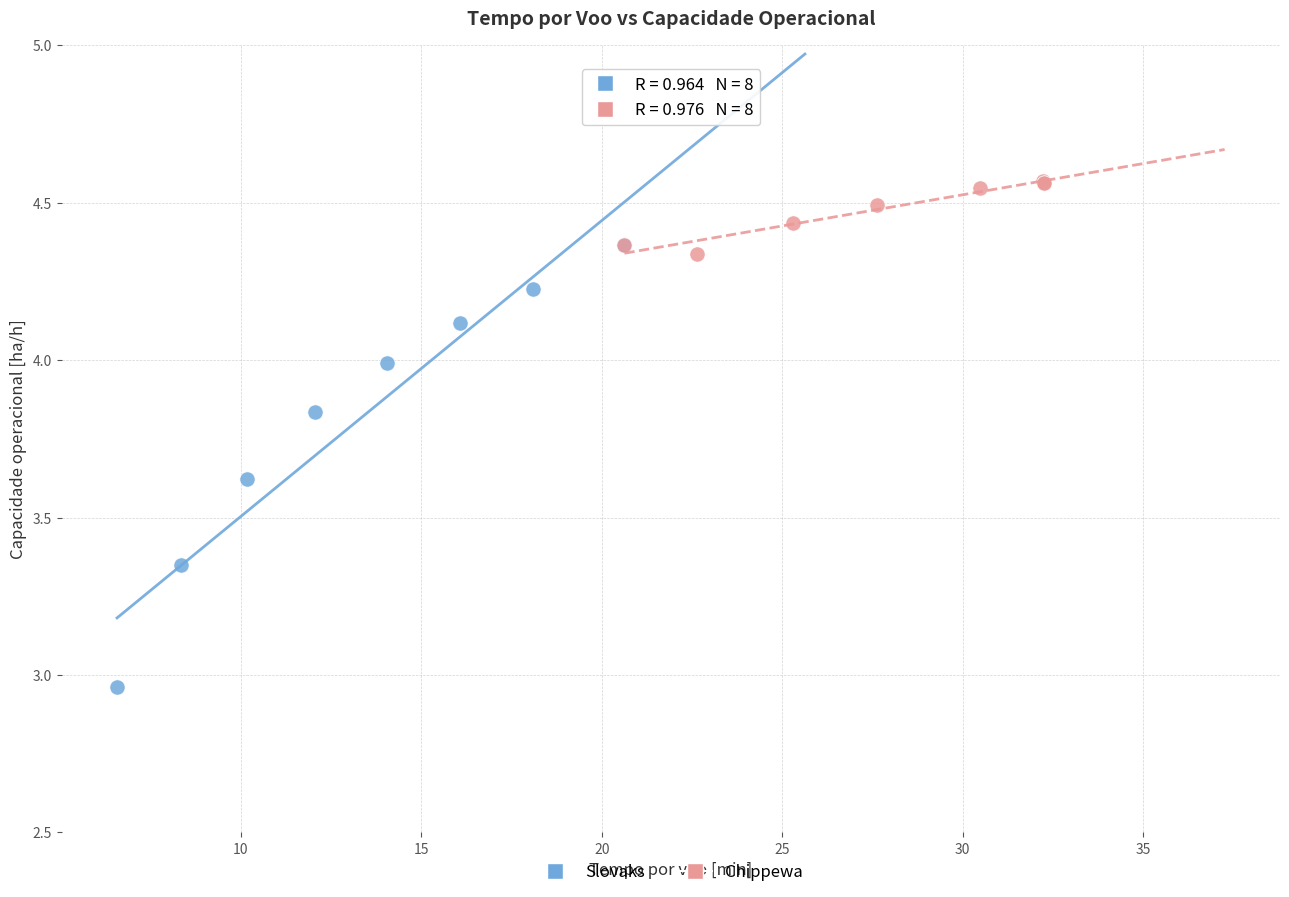

Which series has the widest spread of Y values?

Slovaks